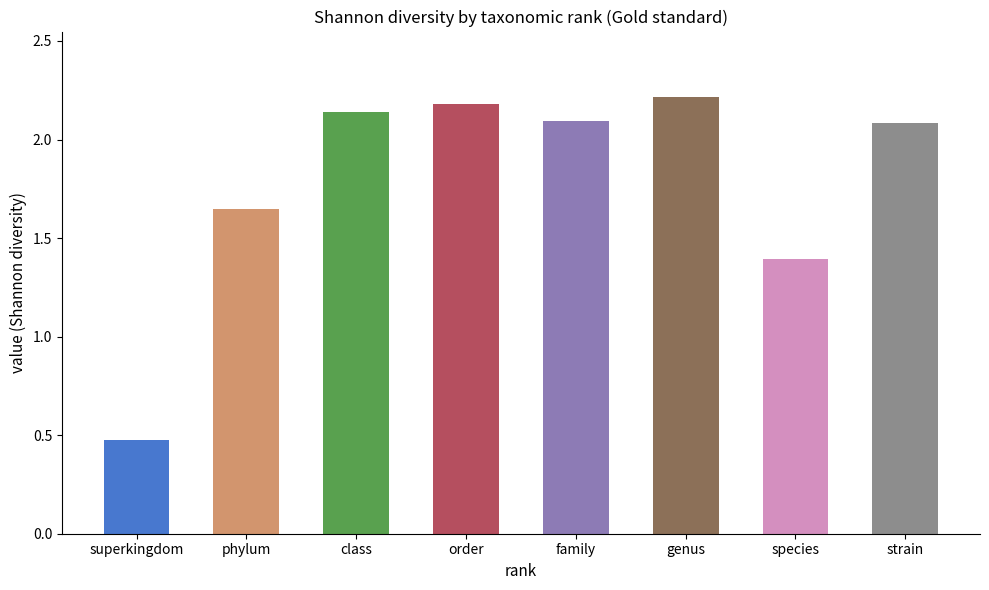

Does the chart contain any negative values?

No